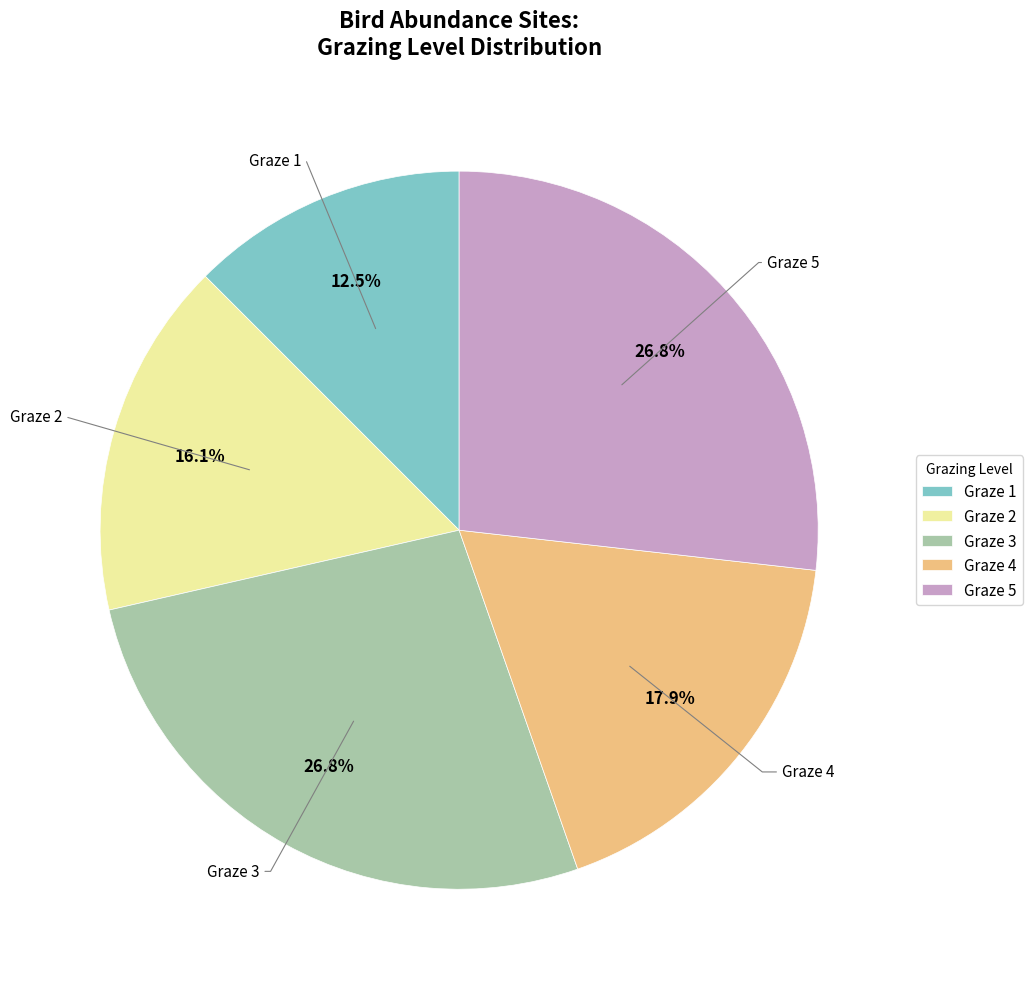

What percentage do Graze 4 and Graze 1 together represent?

30.4%